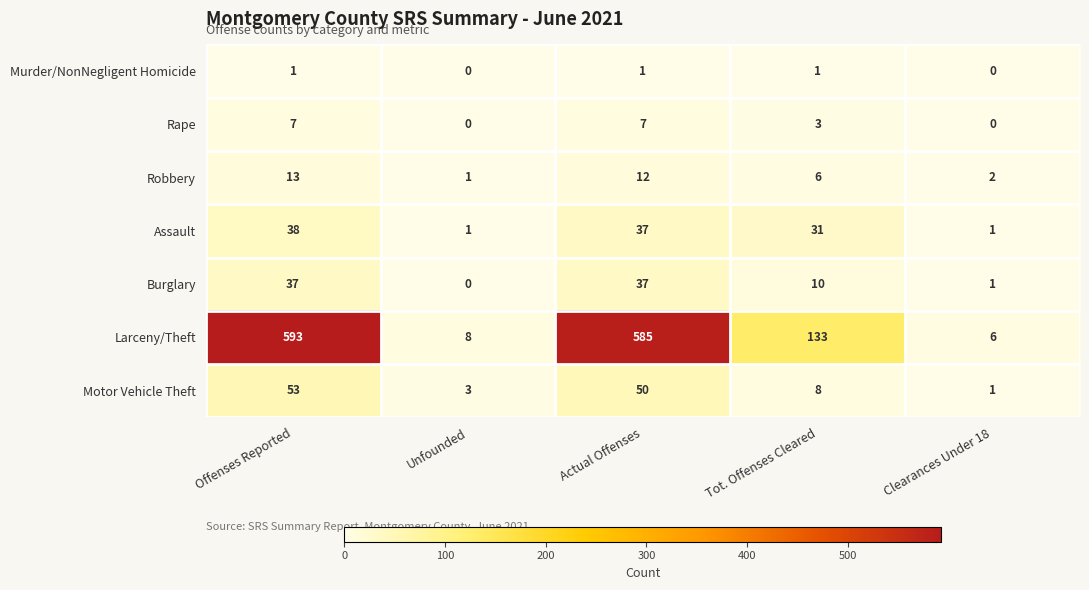

Rank the series by their maximum value, from highest to lowest.

Larceny/Theft, Motor Vehicle Theft, Assault, Burglary, Robbery, Rape, Murder/NonNegligent Homicide